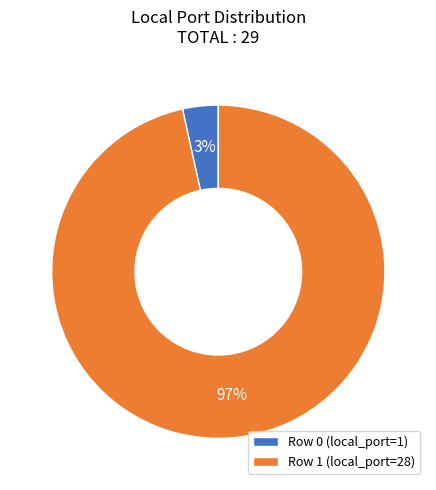

Is the sum of Row 0 (local_port=1) and Row 1 (local_port=28) greater than half?

Yes